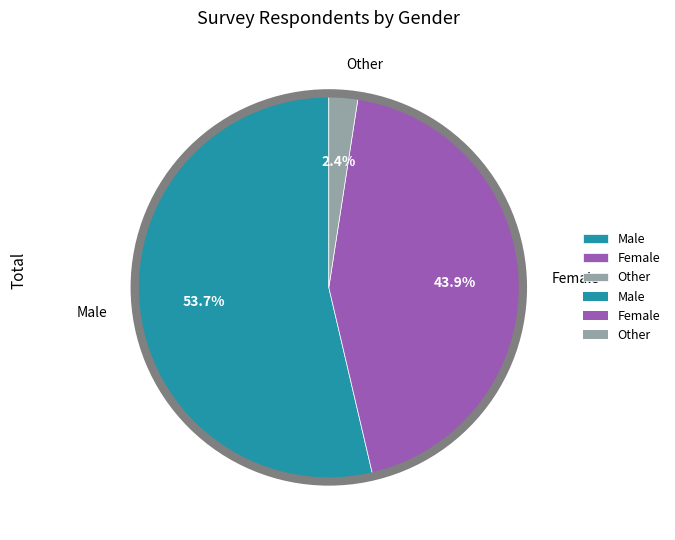

How many slices are in this pie chart?

3